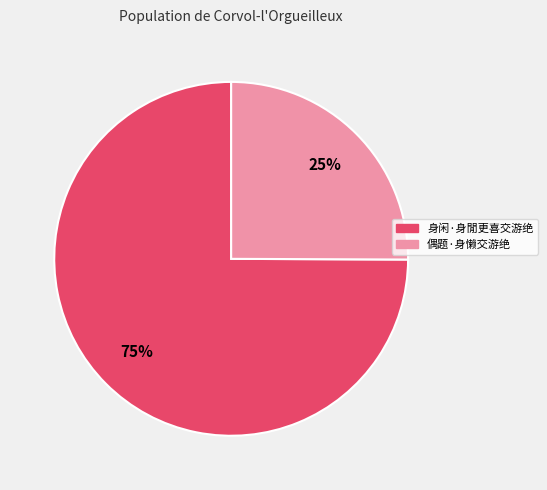

To the nearest percent, what is the combined percentage of 偶题·身懒交游绝 and 身闲·身閒更喜交游绝?

100%